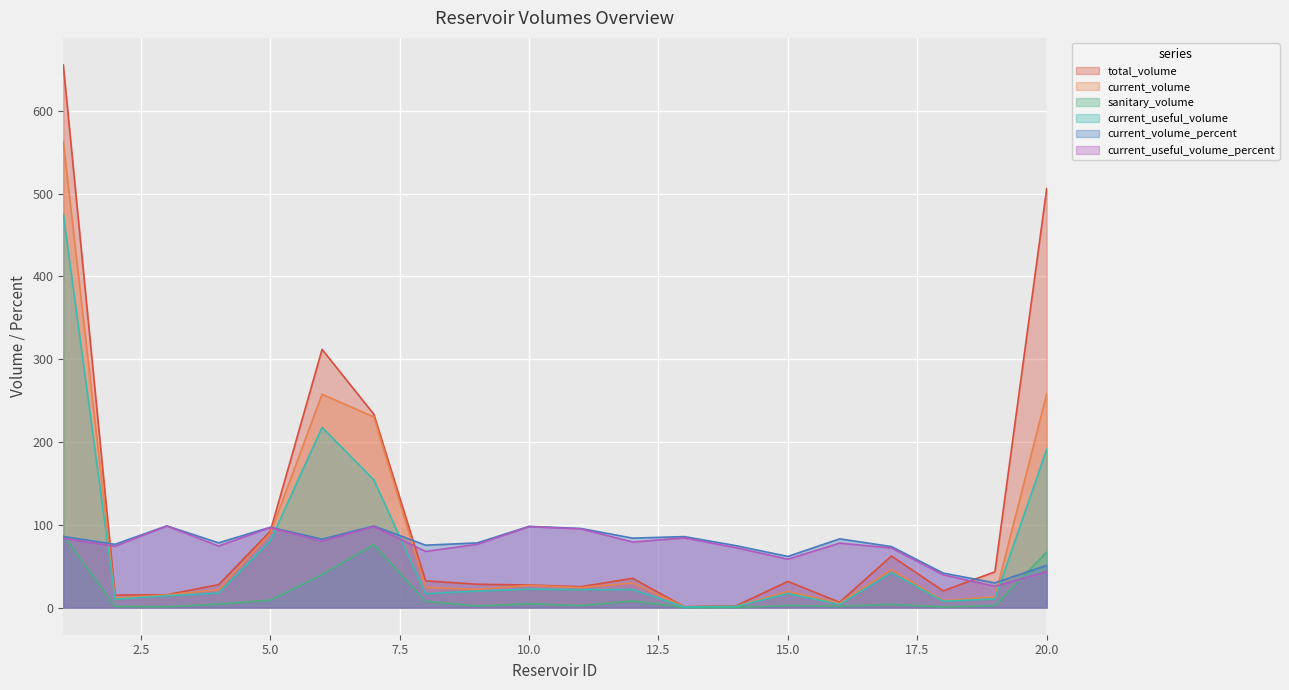

In current_volume_percent, how many points are lower than both neighbors (excluding endpoints)?

7